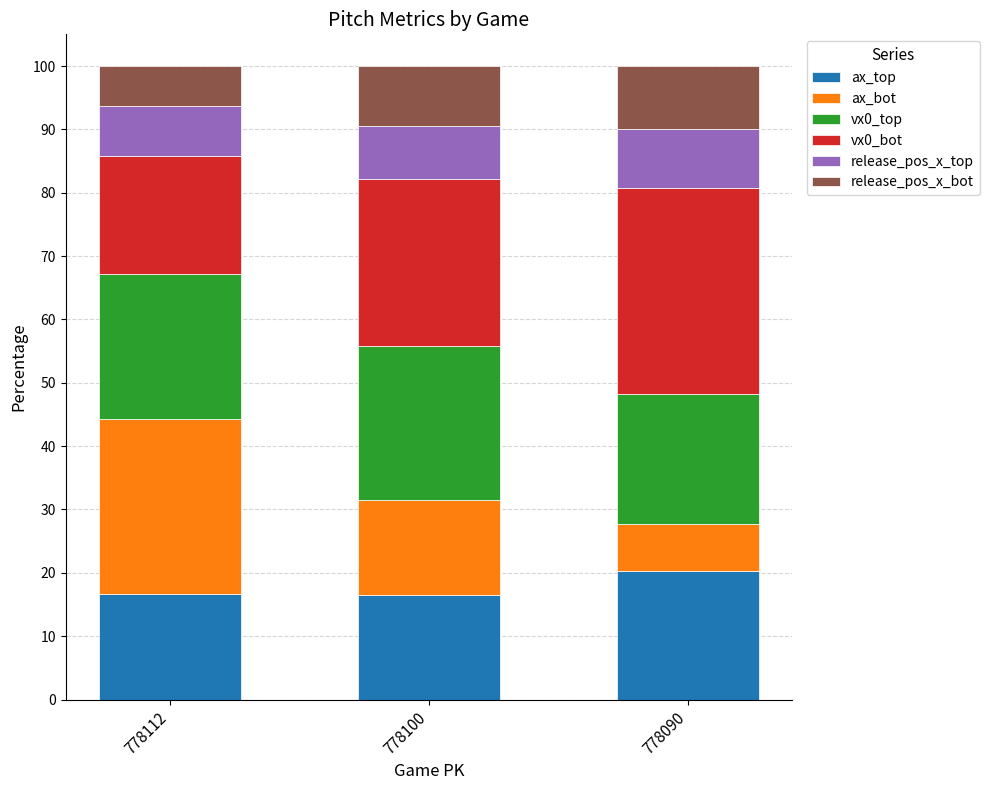

Is it true that ax_top equals 28.4 at 778112?

False